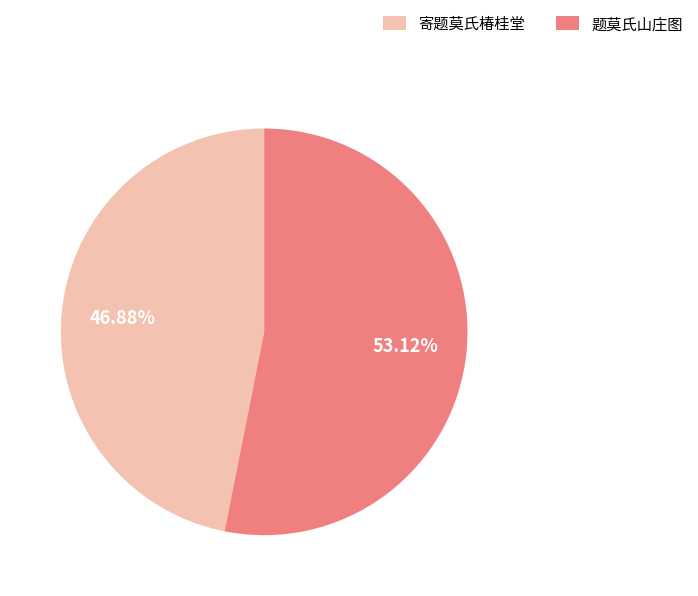

To the nearest percent, what portion does 寄题莫氏椿桂堂 represent?

47%